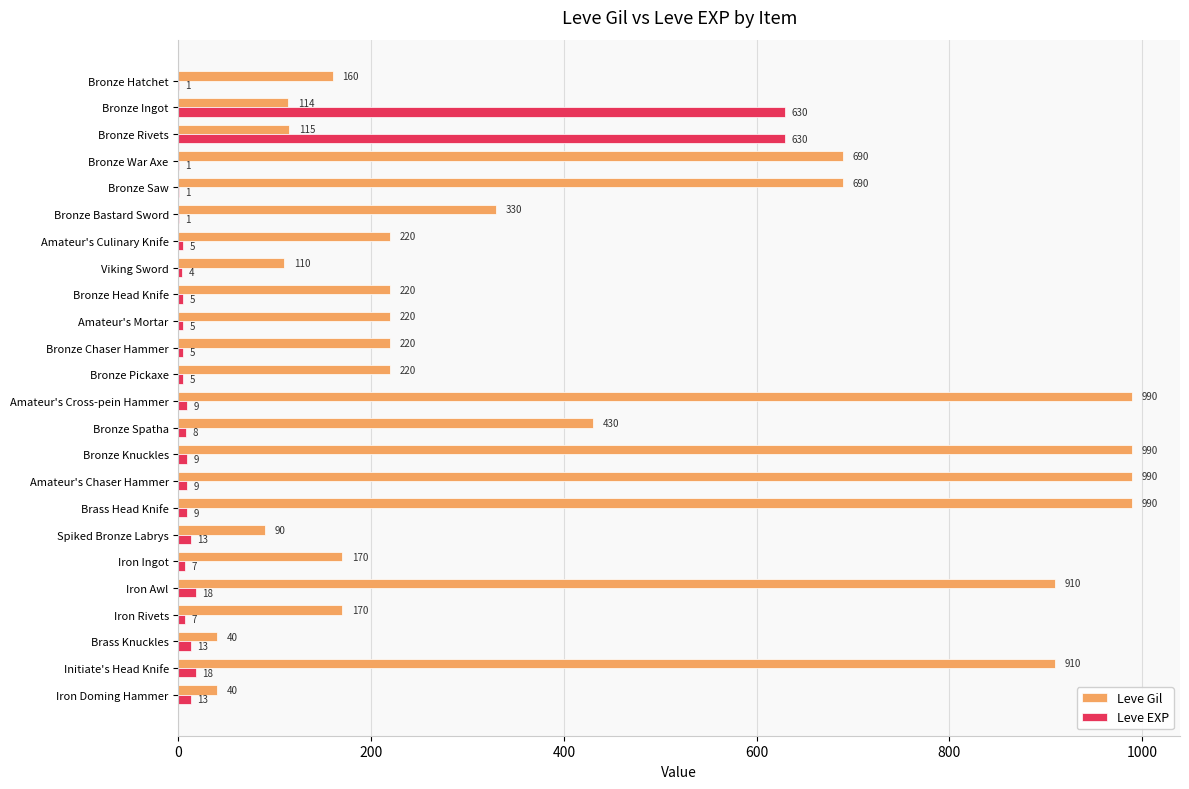

The value of Leve EXP at Bronze Saw is 1. True or false?

True